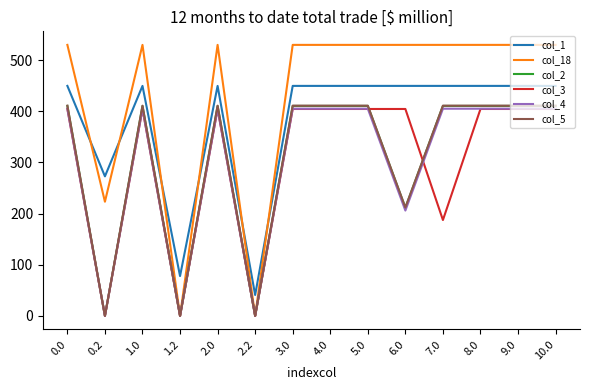

What is the highest value of the col_4 series?

404.9